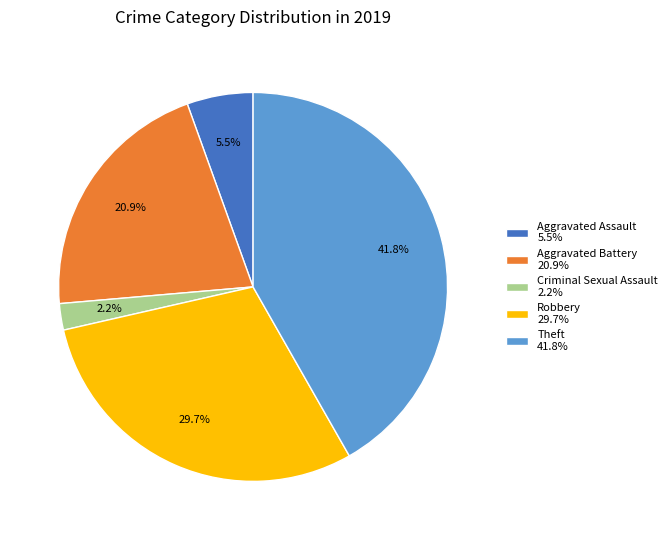

How many slices are in this pie chart?

5